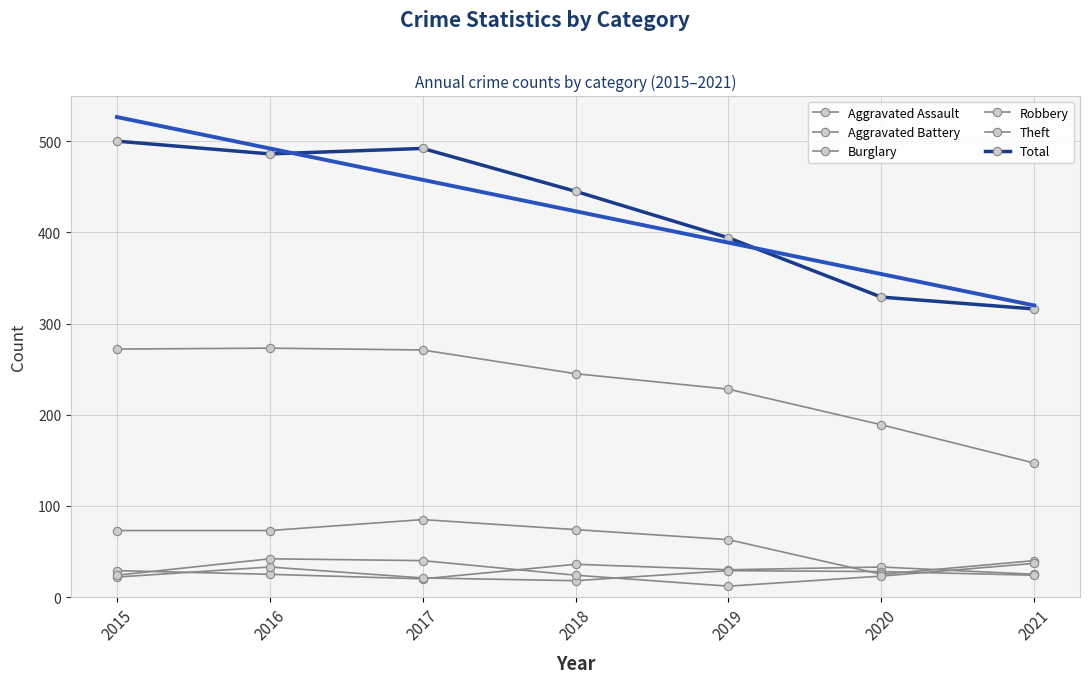

Between which two adjacent categories do Aggravated Assault and Robbery first intersect?

2015 and 2016